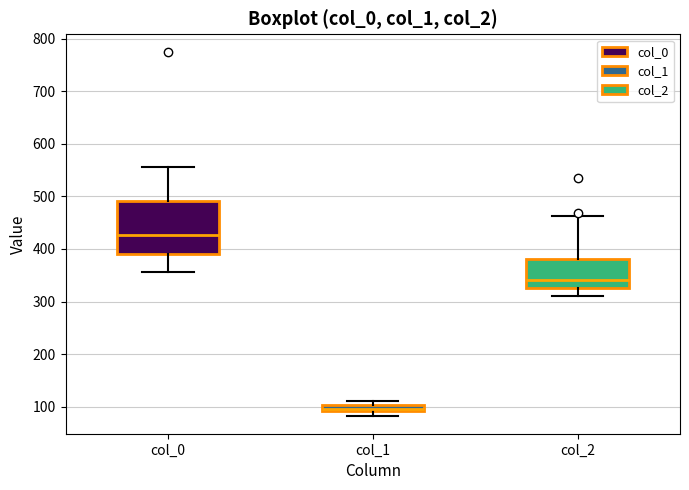

Which box's median line is the lowest?

col_1